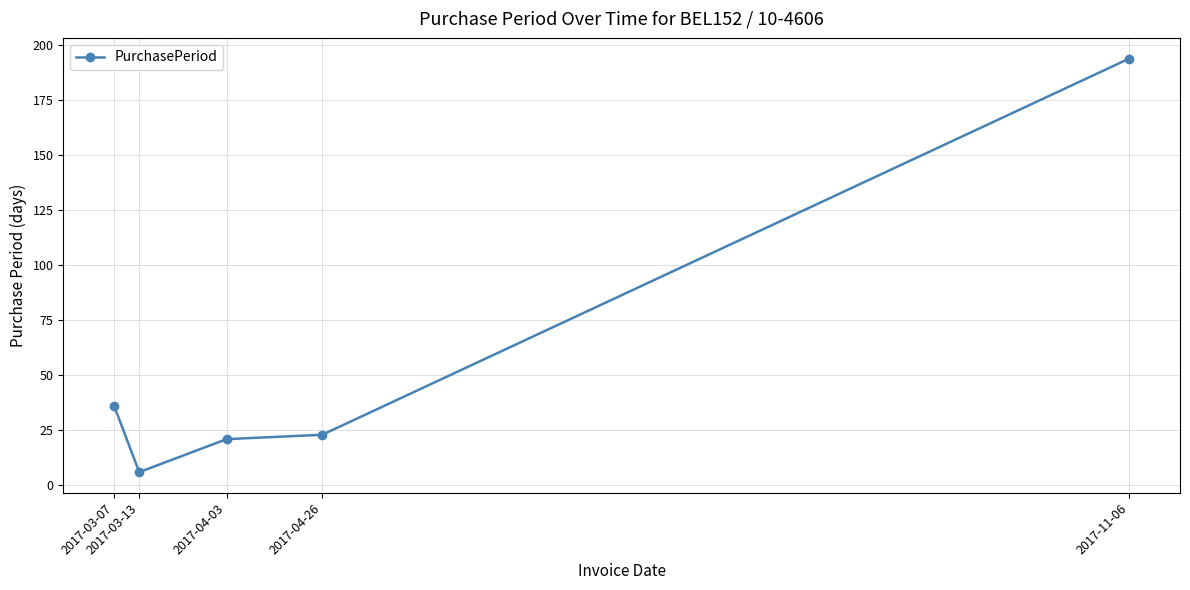

What is the value of the 4th point from the left?

23